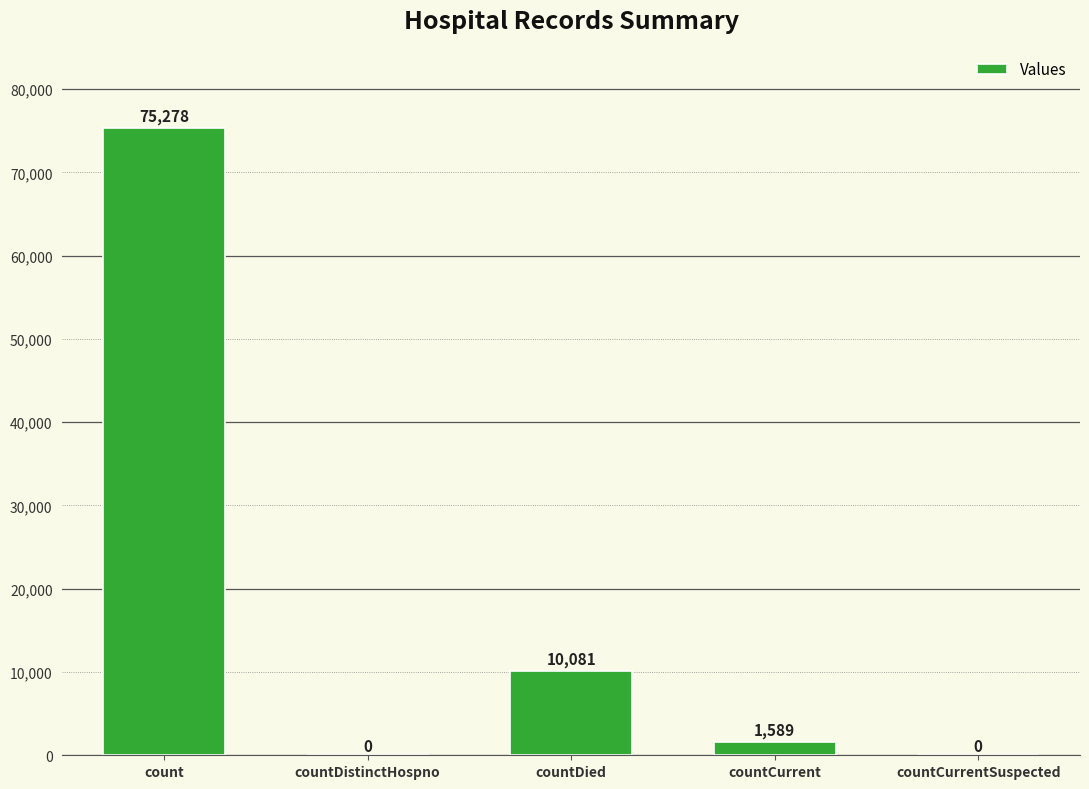

Are the bars horizontal?

No